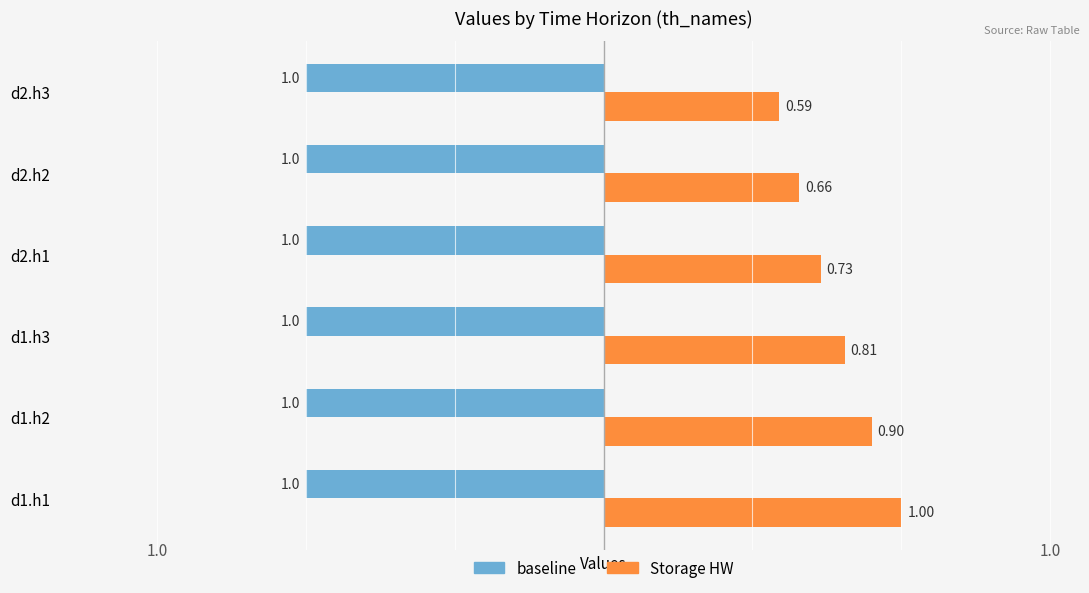

Which series has the largest total across all categories?

Storage HW